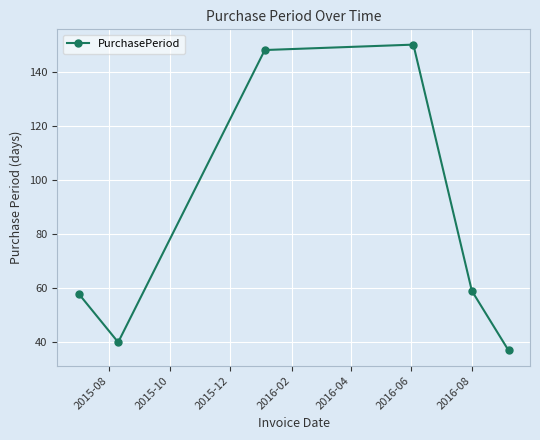

What is the value of the 6th point from the left?

37